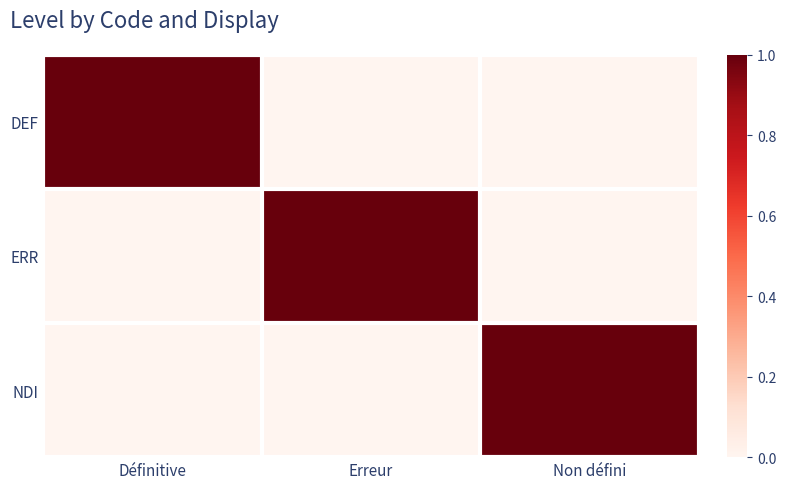

At how many categories does at least one series exceed 0?

3